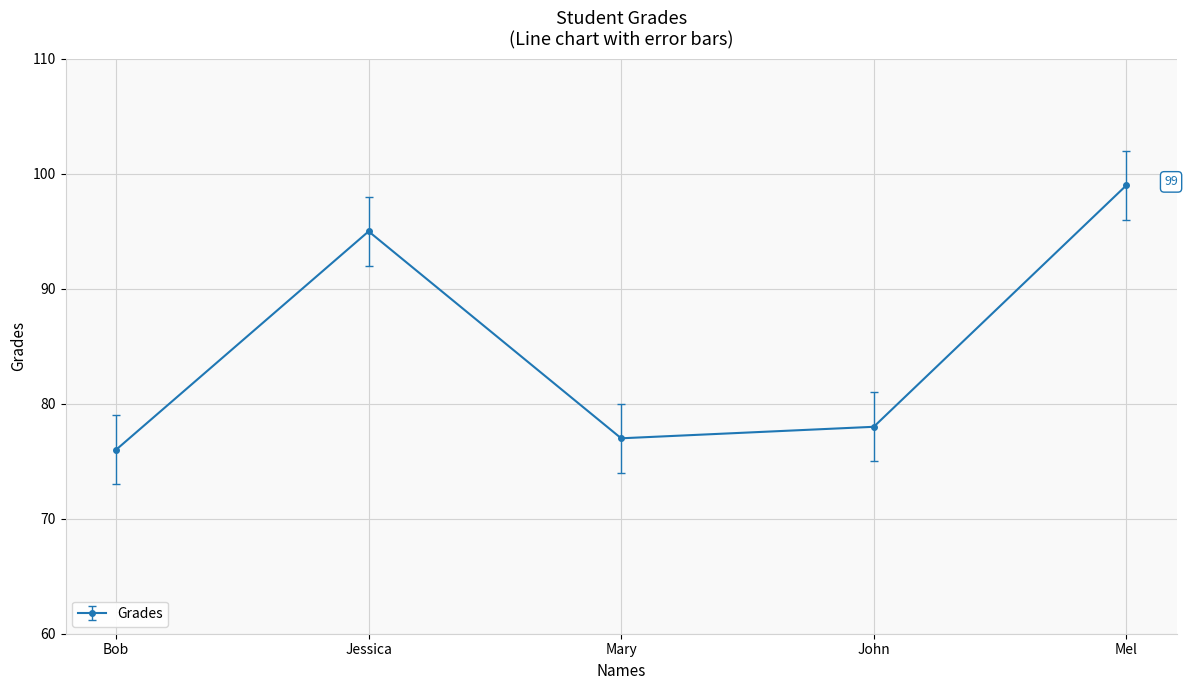

Reading right to left, list all the values displayed in this chart.

99	78	77	95	76